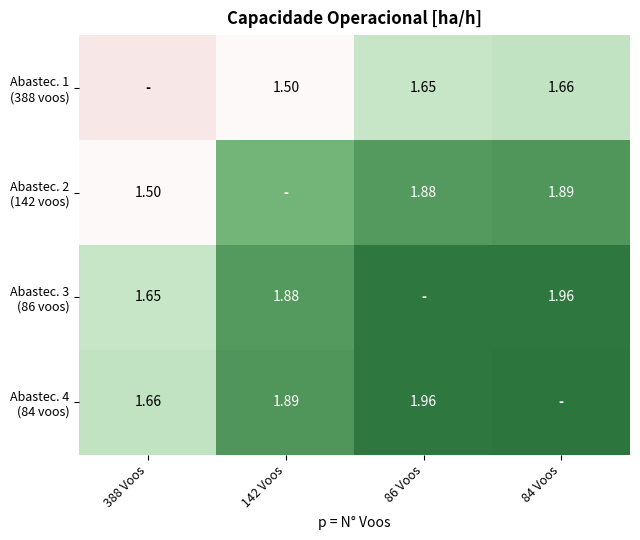

Between 388 Voos and 86 Voos, which is larger?

86 Voos